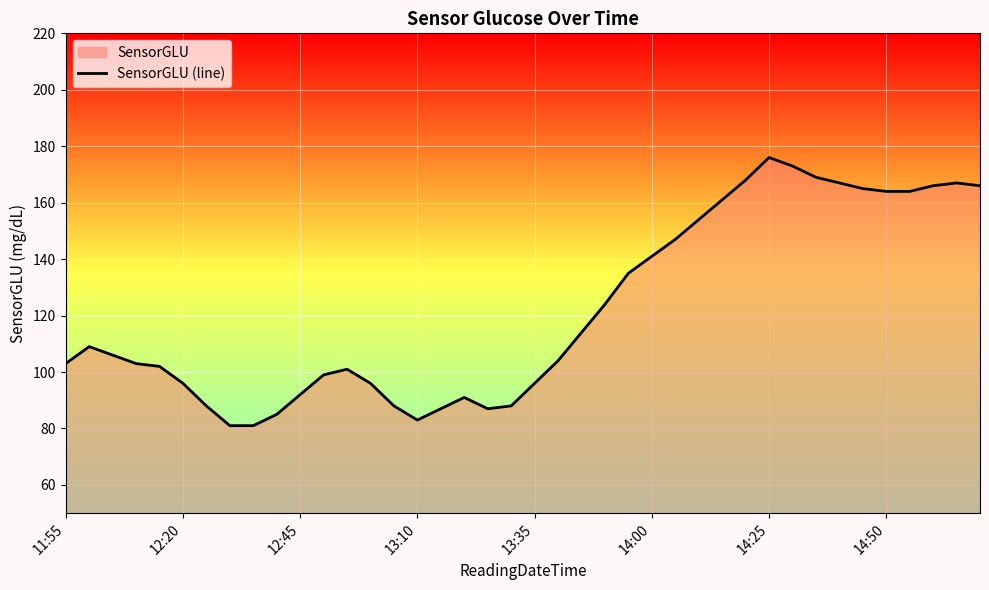

How many values exceed 106?

19